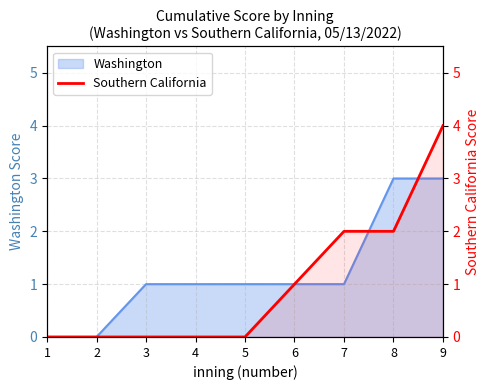

What is the average value?

1